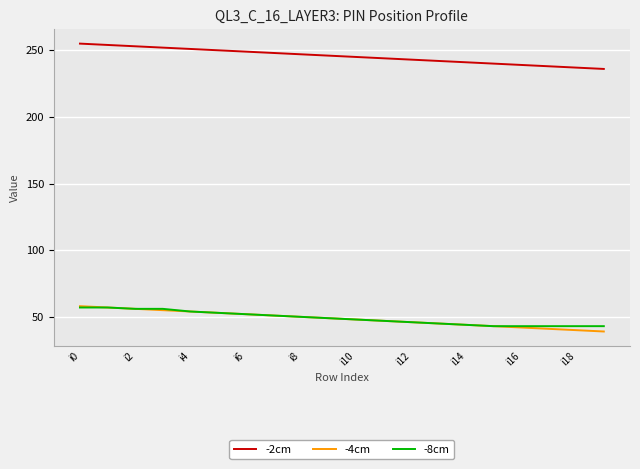

Which series has the largest total across all categories?

-2cm